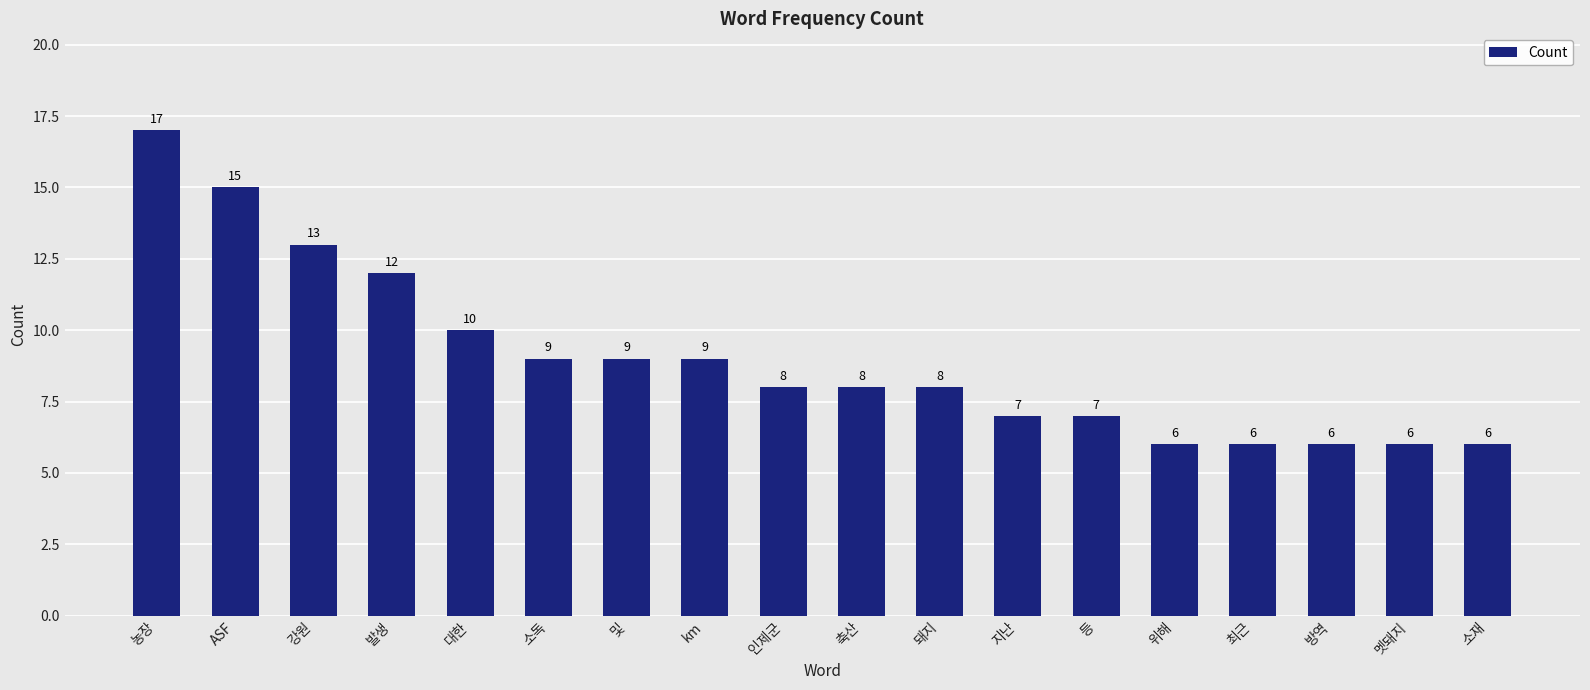

Between 돼지 and 지난, which is larger?

돼지